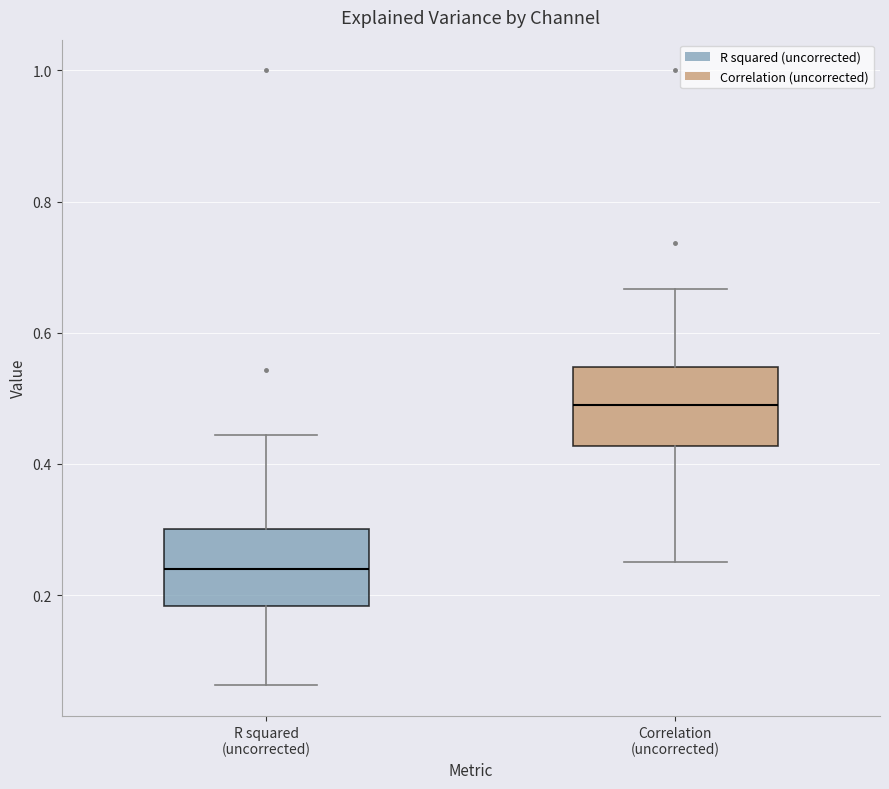

Which box has the lowest median line?

R squared (uncorrected)